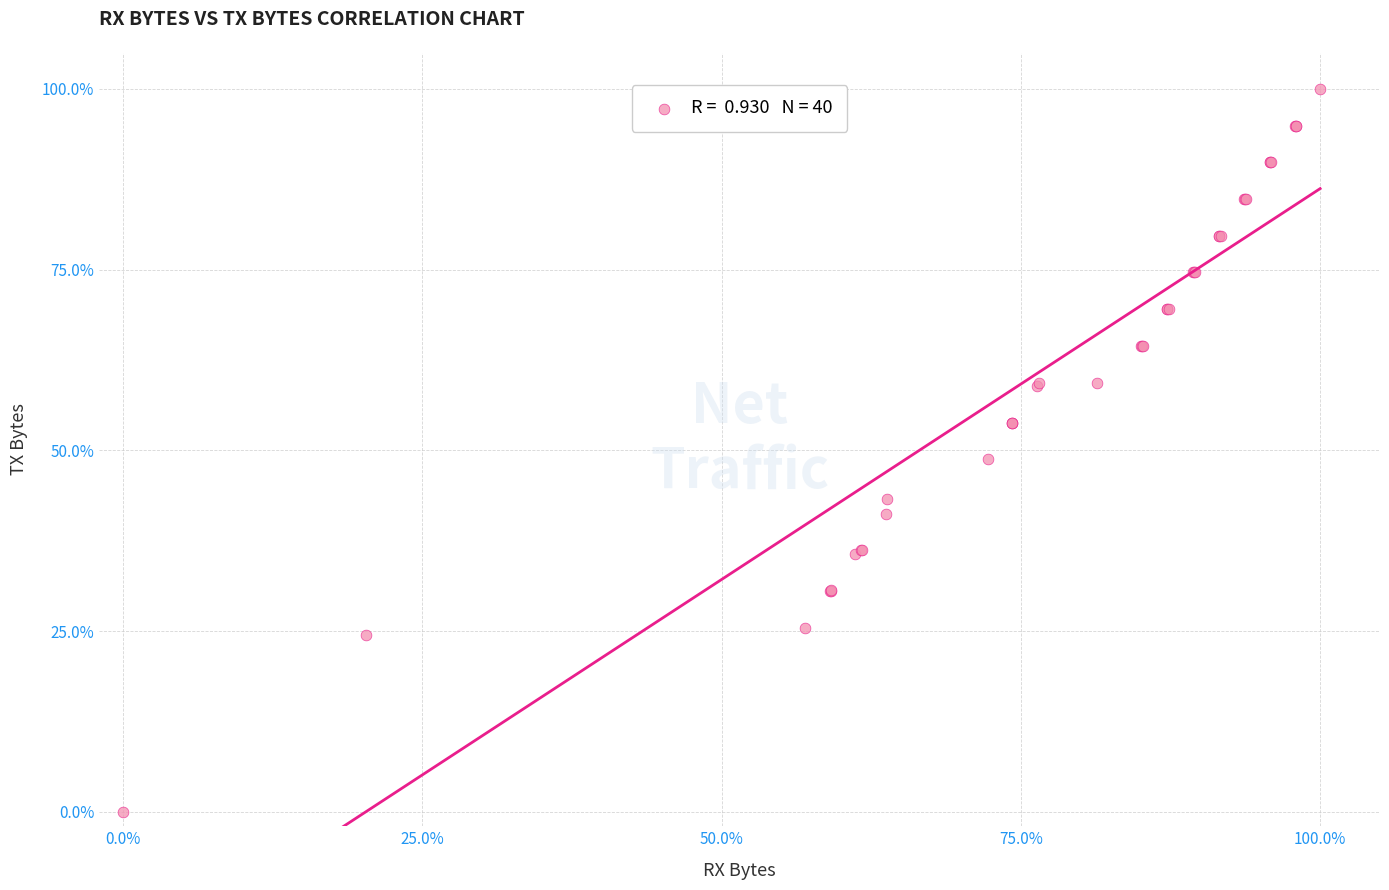

What Y value in the scatter plot is closest to 50?

48.8